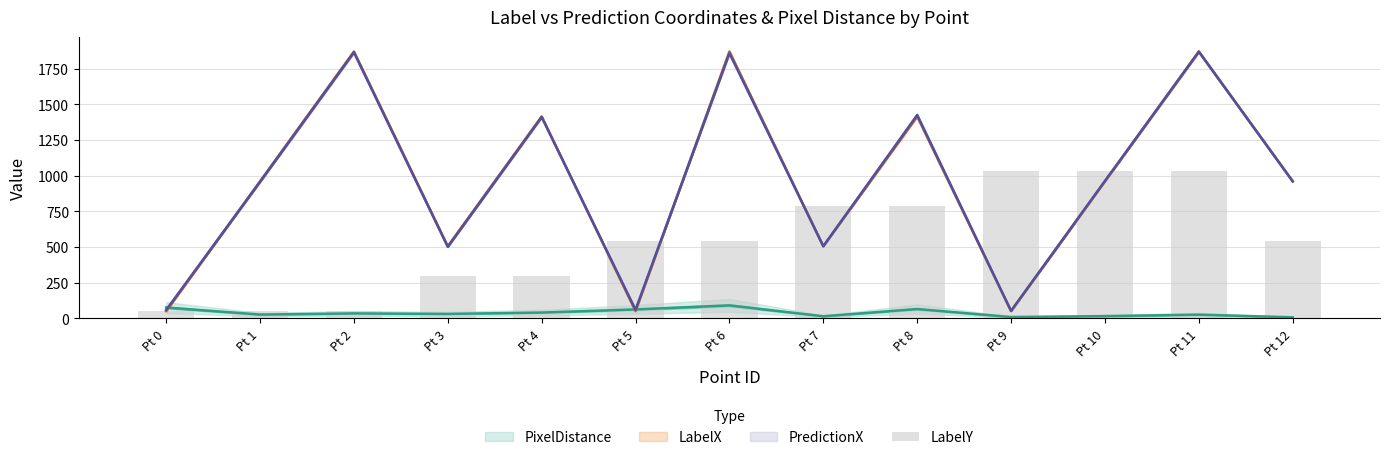

What is the difference between the values at Pt 8 and Pt 3?

490